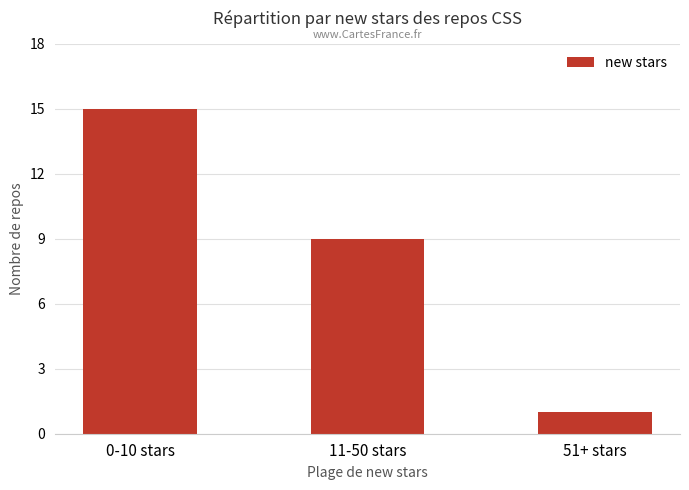

List the labels in order of value, largest first.

0-10 stars, 11-50 stars, 51+ stars